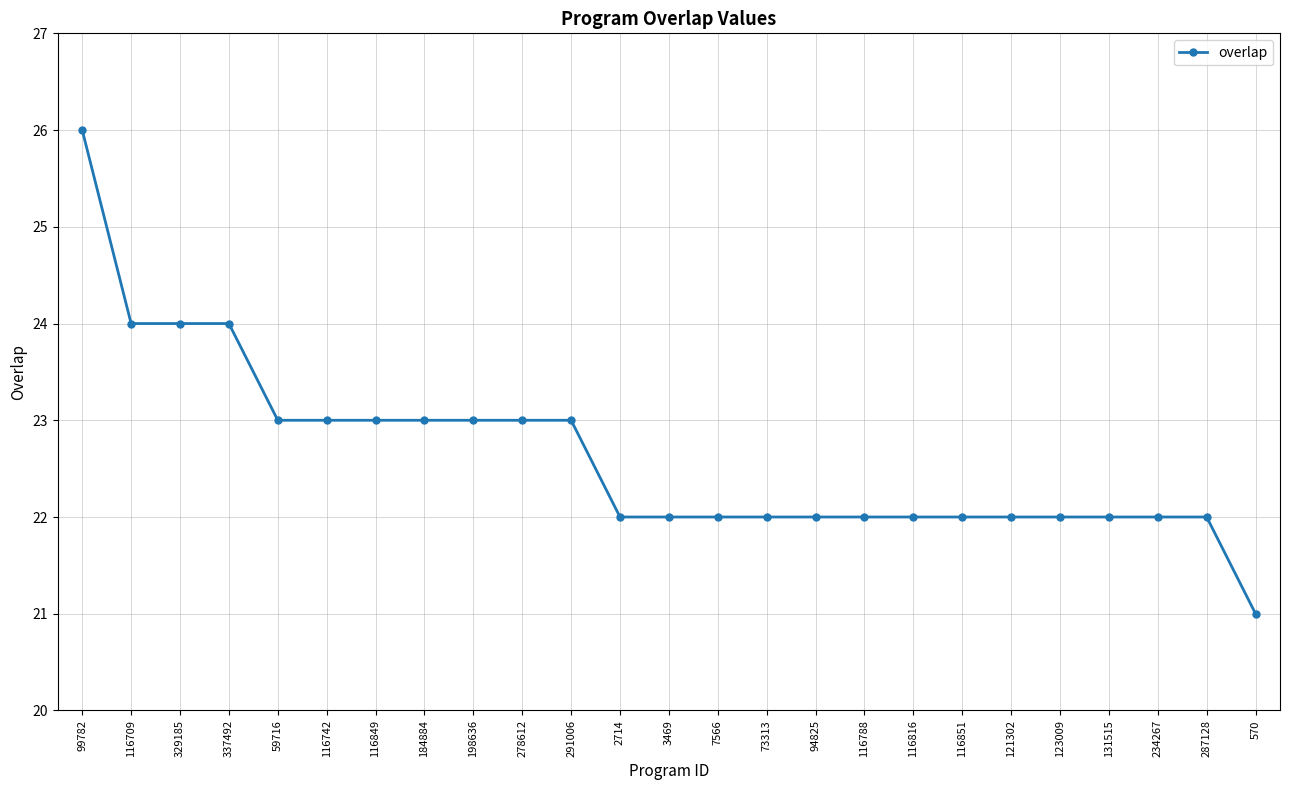

What is the sum of the values at 287128 and 116788?

44